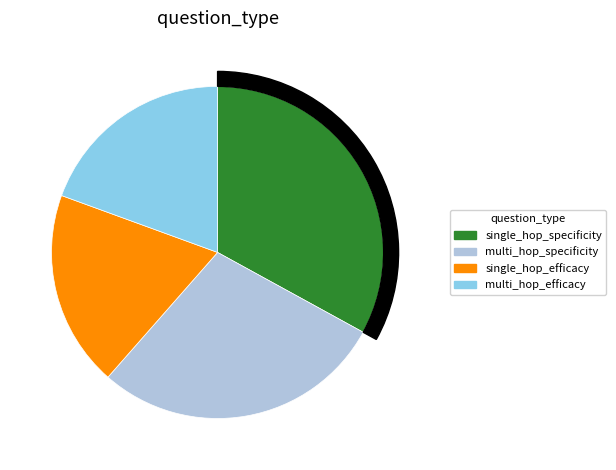

Does any single category account for the majority?

No